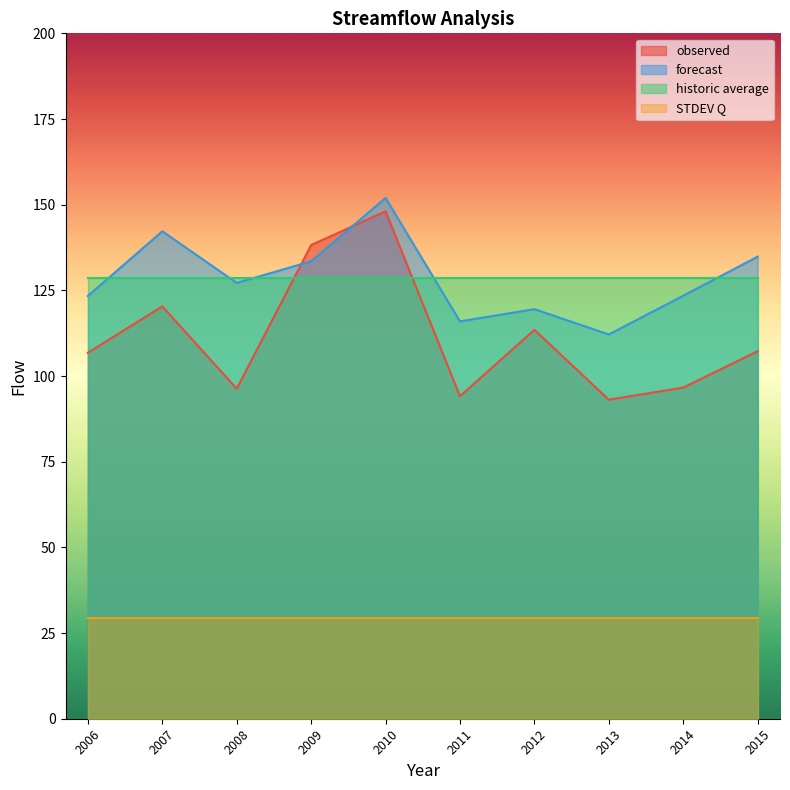

How many values in the forecast series are below 127?

5